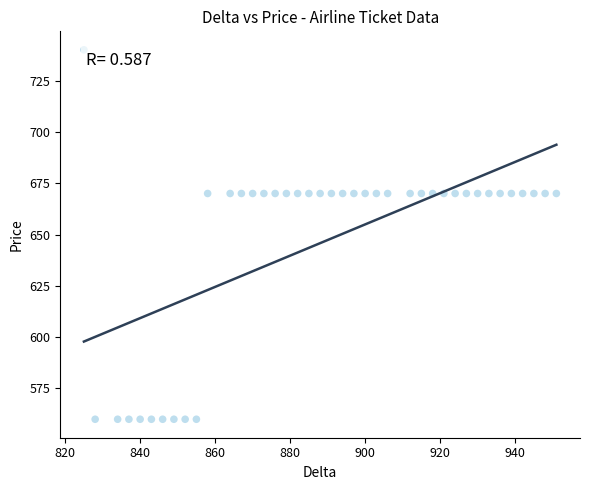

What is the range of X values (max minus min)?

126